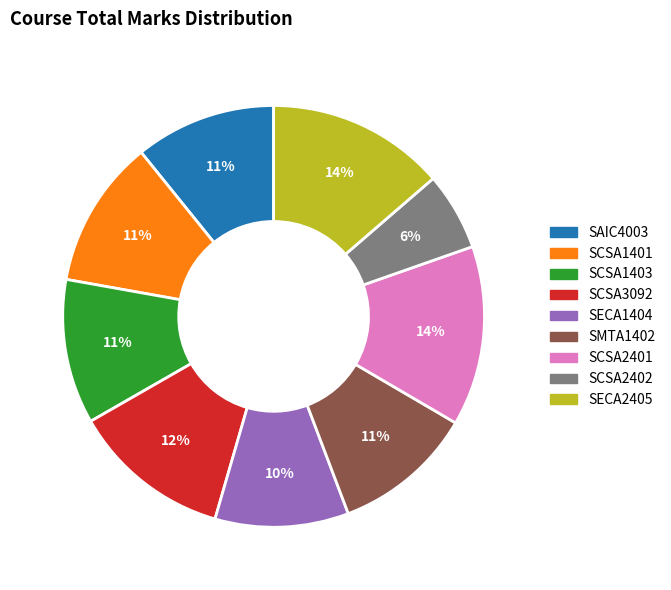

True or false: SCSA3092 accounts for 12% of the total.

True